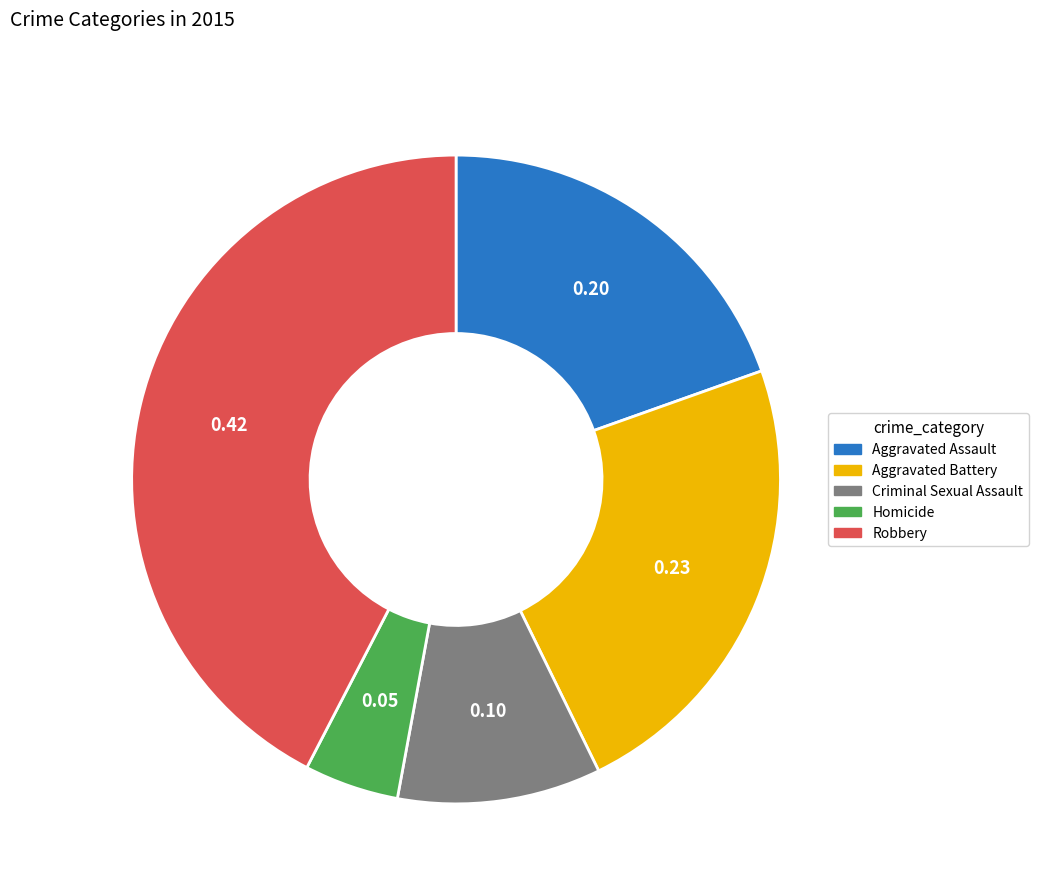

What is the ratio of the value at Aggravated Battery to the value at Robbery?

0.5